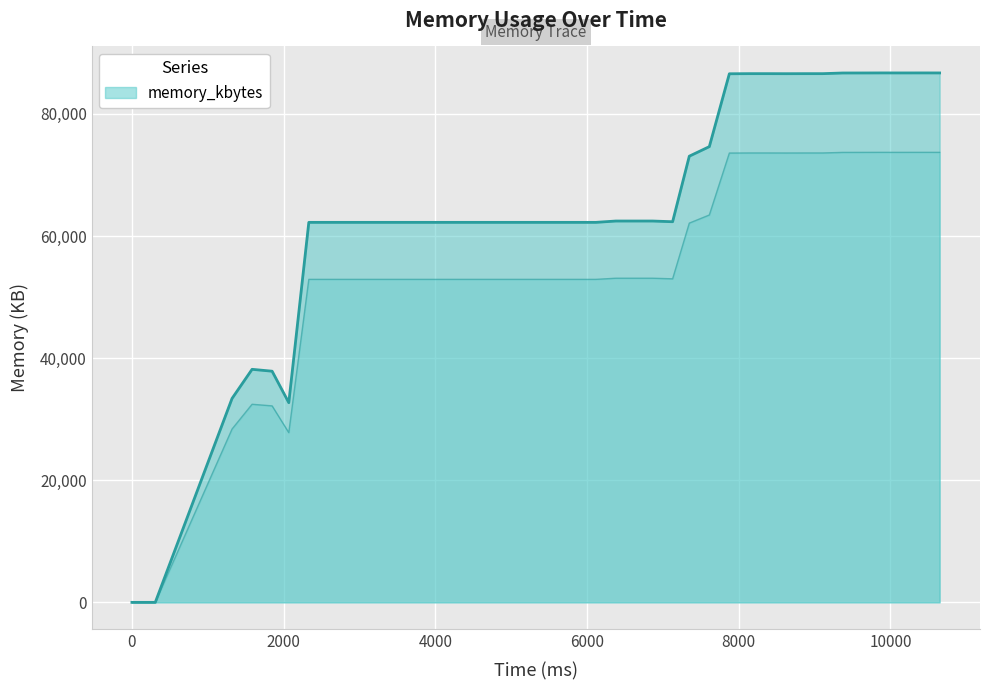

Reading right to left, list all the values displayed in this chart.

86720	86724	86720	86724	86716	86712	86604	86604	86596	86604	86604	86584	74648	73084	62348	62464	62464	62464	62244	62244	62244	62244	62244	62244	62244	62244	62244	62244	62244	62244	62244	62244	62244	62244	32708	37864	38172	33400	0	0